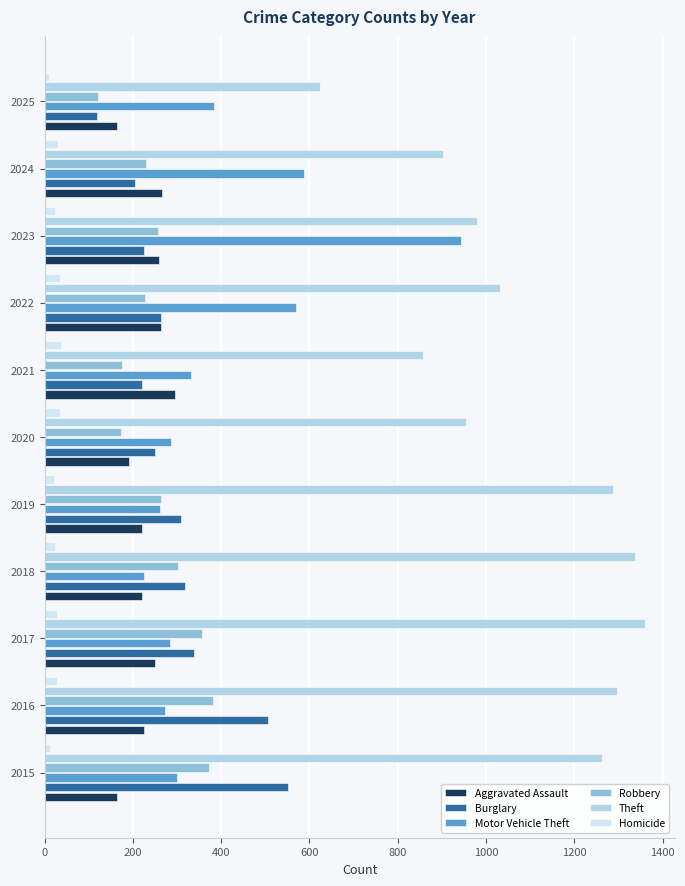

Is the value of Homicide at 2019 greater than the value of Motor Vehicle Theft at 2023?

No